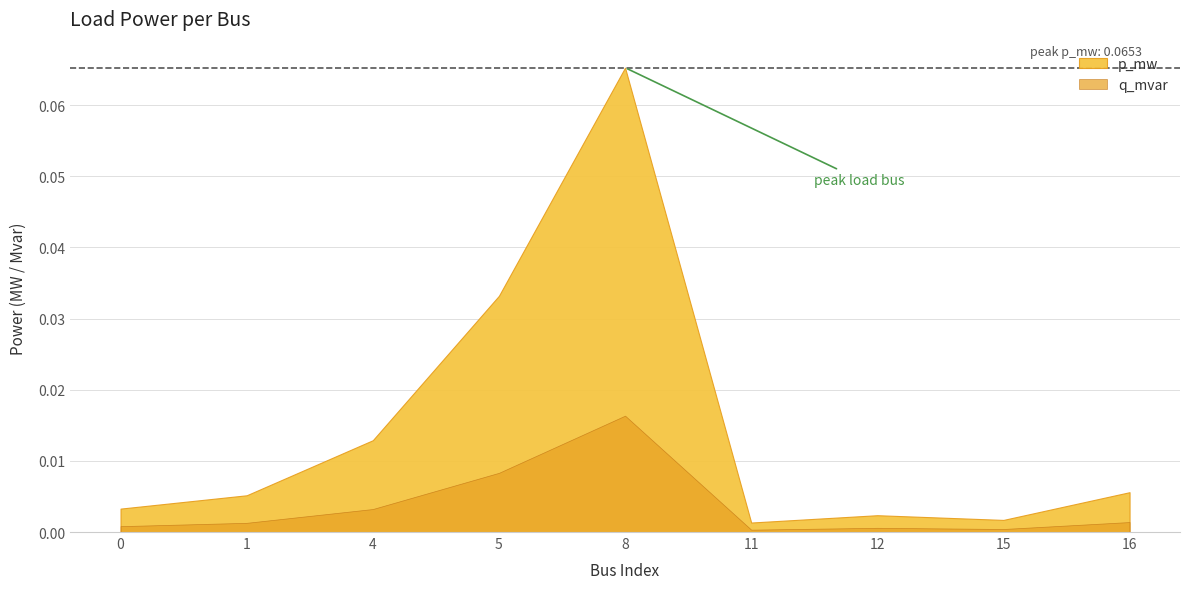

True or false: p_mw and q_mvar cross at least once.

False